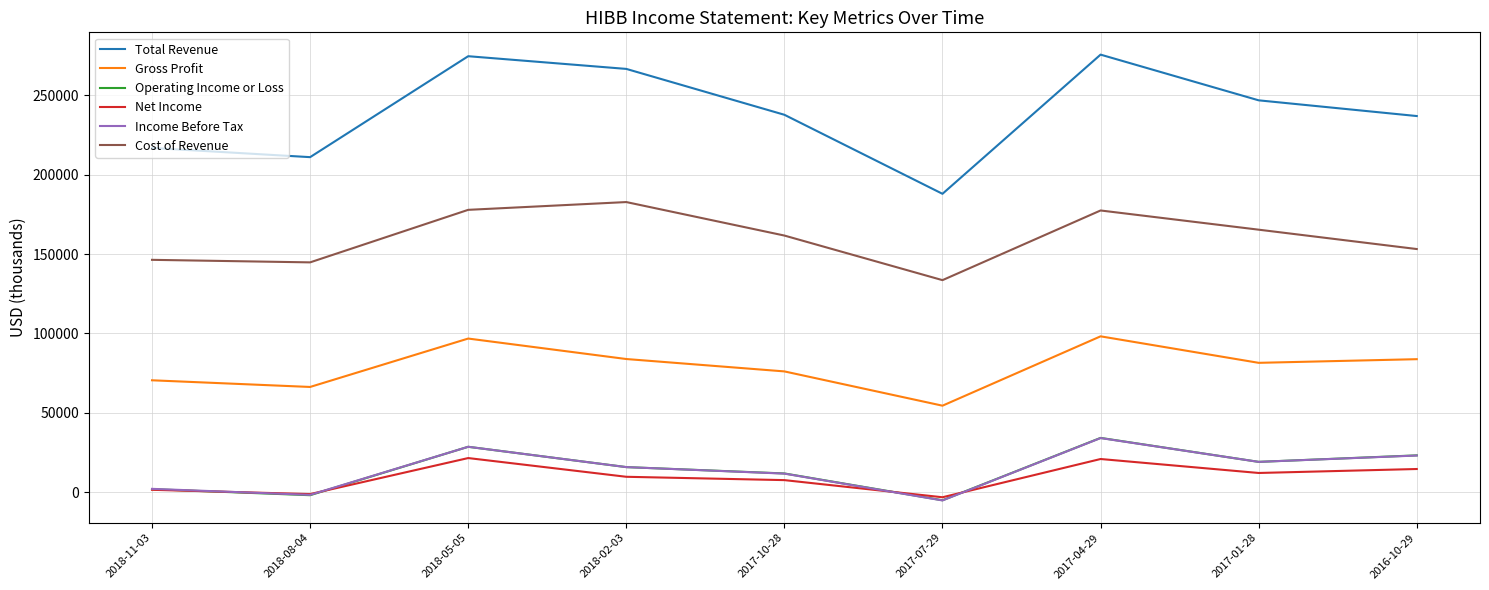

True or false: Gross Profit and Operating Income or Loss cross at least once.

False